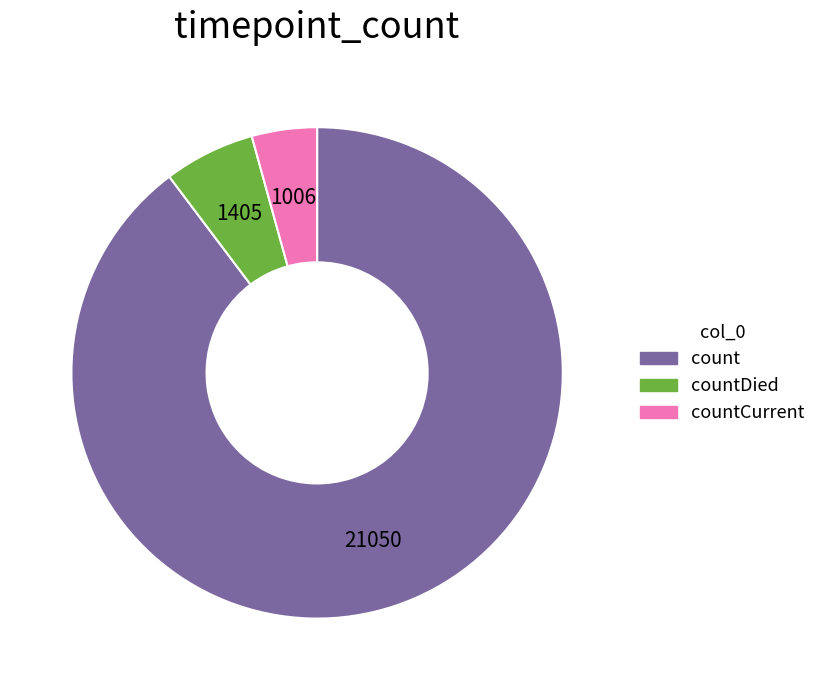

Is there a majority slice in this chart?

Yes